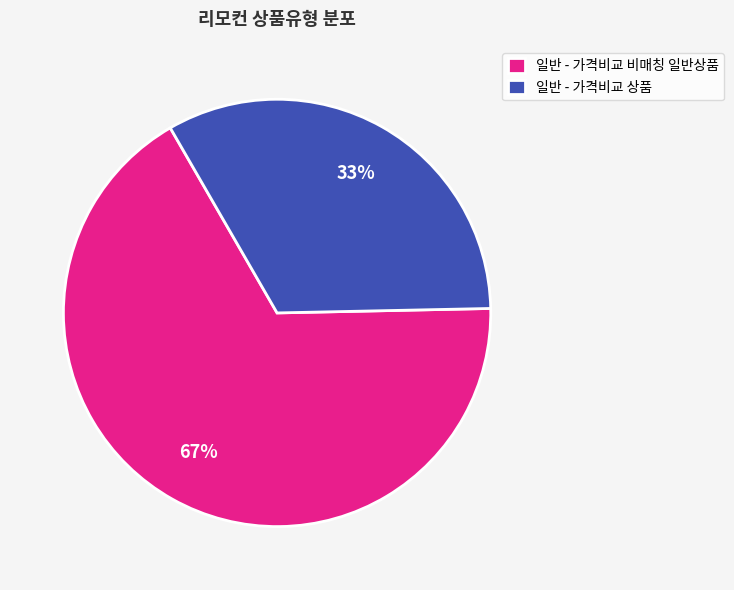

Rank the categories by value from lowest to highest.

일반 - 가격비교 상품, 일반 - 가격비교 비매칭 일반상품